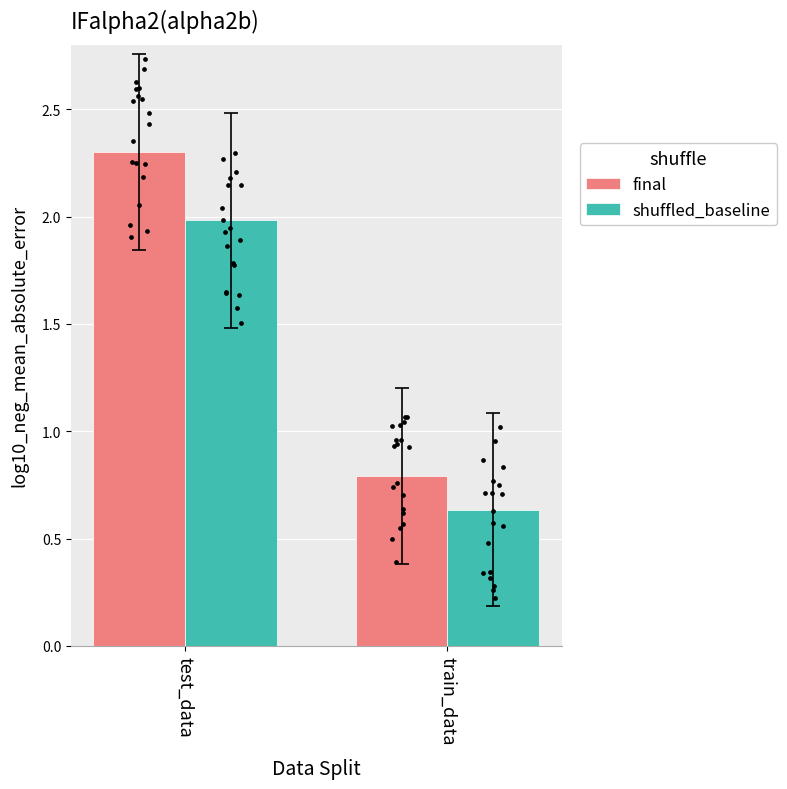

Which series has the largest total across all categories?

final